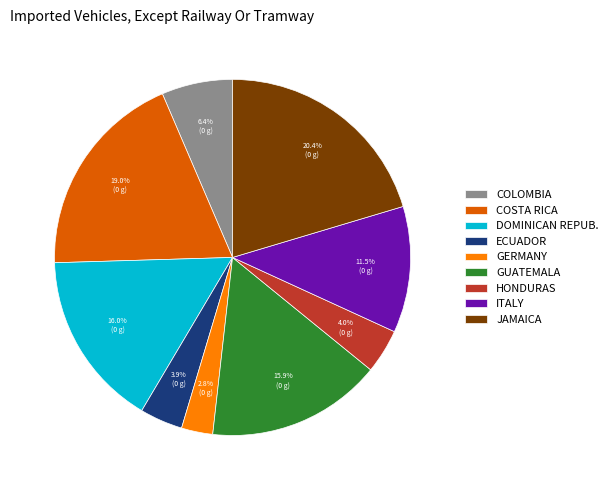

Between ITALY and ECUADOR, which is larger?

ITALY